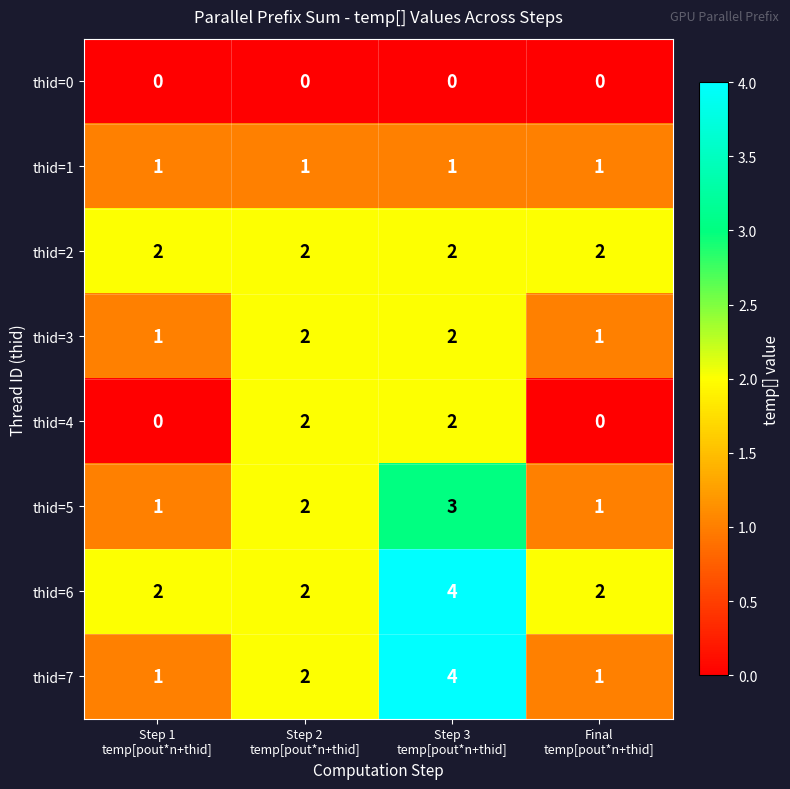

How many thid=5 values are between 1 and 3?

4